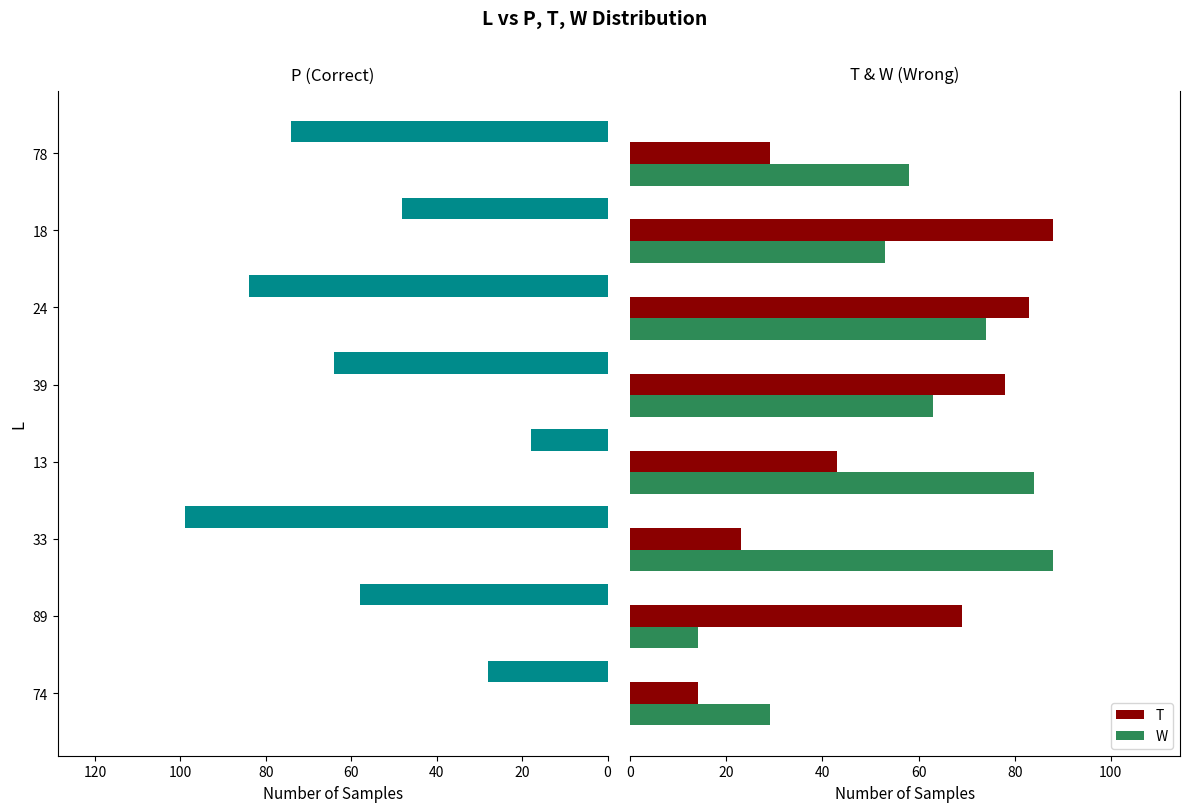

What is the highest value of the W series?

88